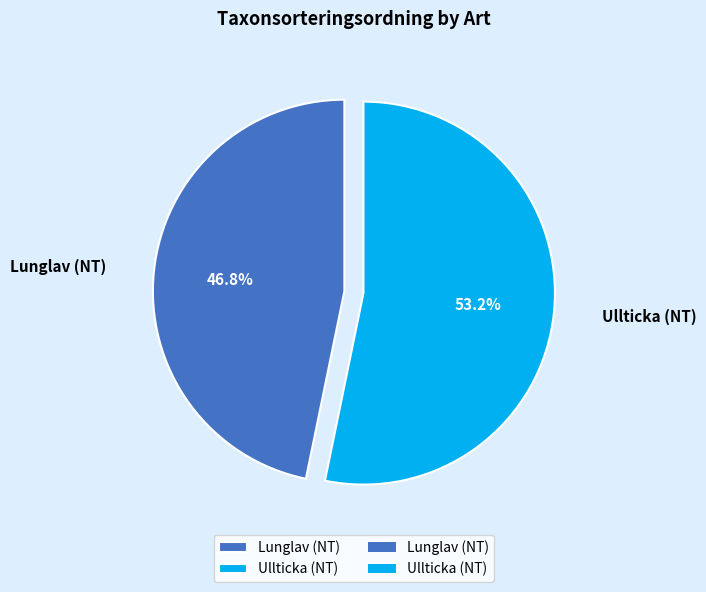

Rank the categories by value from highest to lowest.

Ullticka (NT), Lunglav (NT)